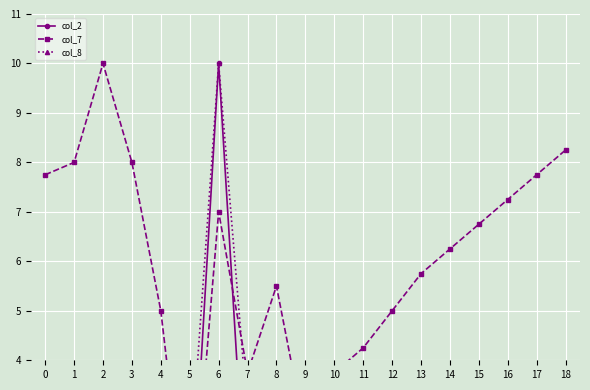

Reading left to right, what are all the values shown in this chart?

col_2: 0.3	2.3	0.0	0.2	0.4	0.0	10.0	0.5	0.0	0.4	0.3	0.4	0.5	0.5	0.6	0.6	0.7	0.7	0.7
col_7: 7.7	8.0	10.0	8.0	5.0	0.0	7.0	3.8	5.5	2.5	3.8	4.3	5.0	5.7	6.2	6.7	7.2	7.7	8.2
col_8: 0.4	1.6	1.1	1.5	1.8	1.7	10.0	2.9	0.0	1.7	1.2	1.6	1.9	2.2	2.4	2.6	2.8	3.0	3.2